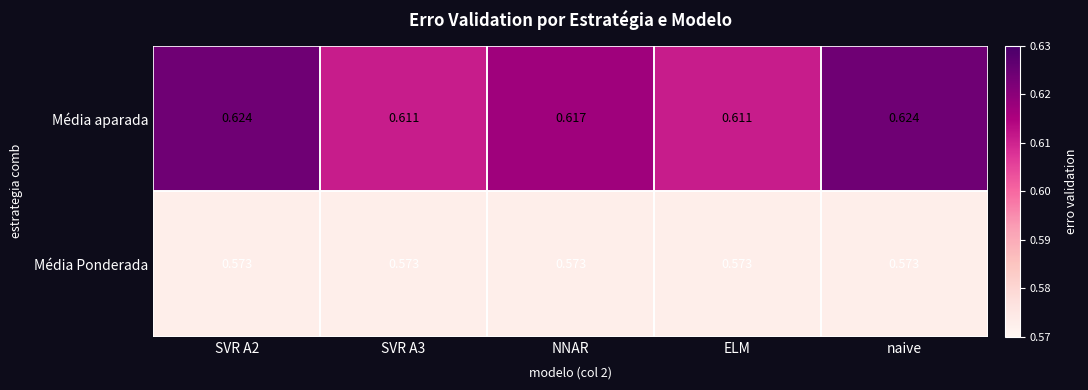

Is the value of Média aparada at naive greater than the value of Média Ponderada at naive?

Yes